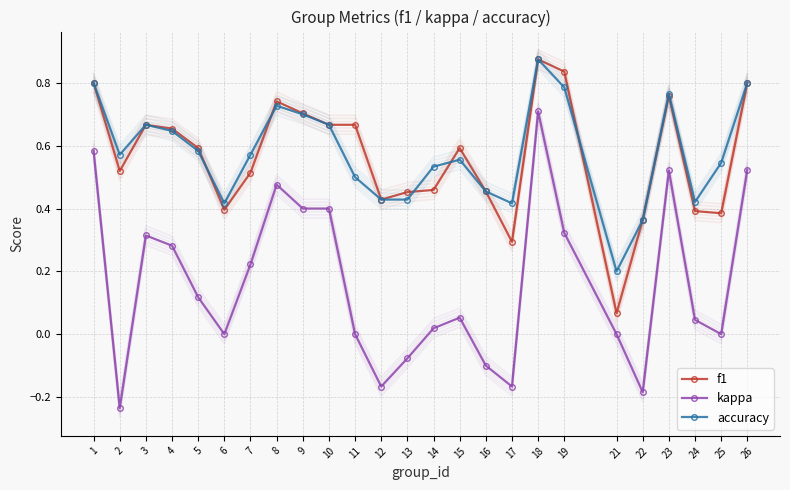

At how many categories does at least one series exceed 0?

25